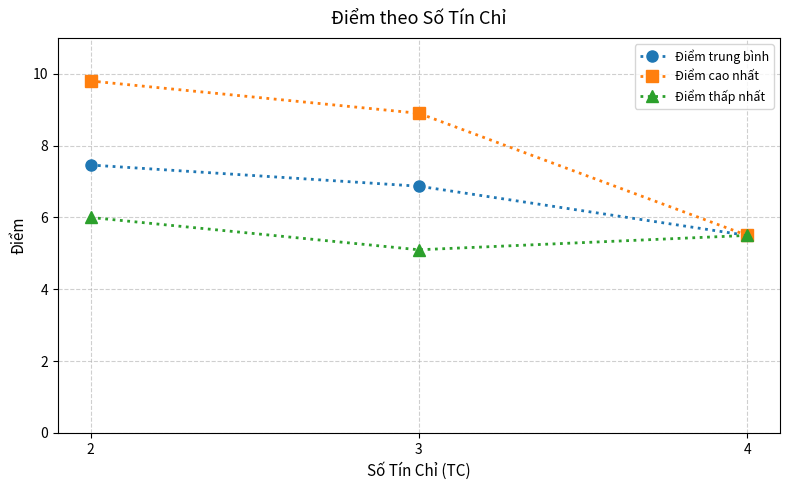

Rank the categories by Điểm trung bình value from highest to lowest.

2, 3, 4